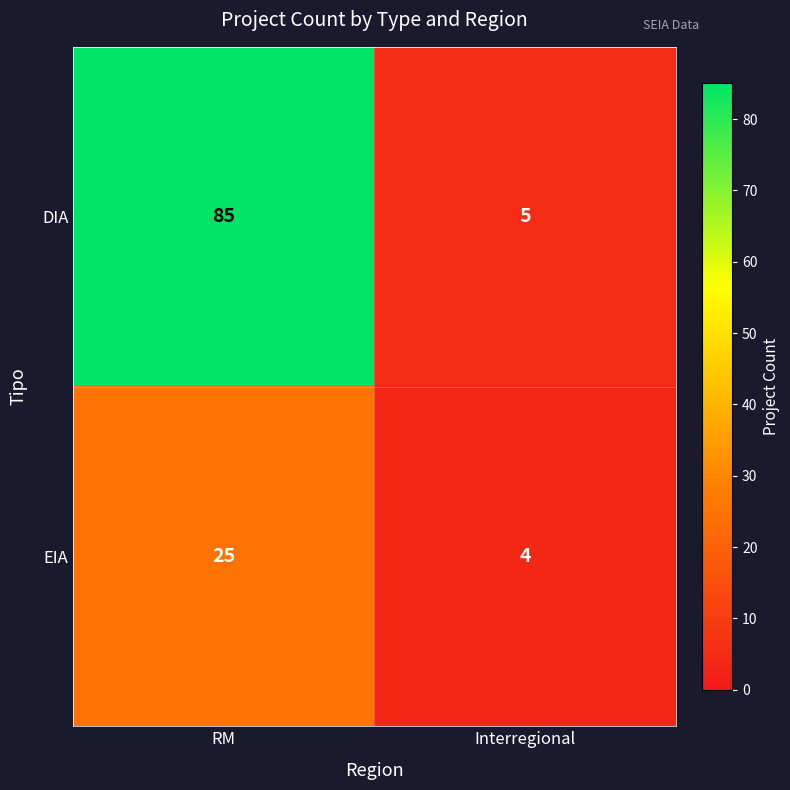

Which category has the lowest value across all series?

Interregional